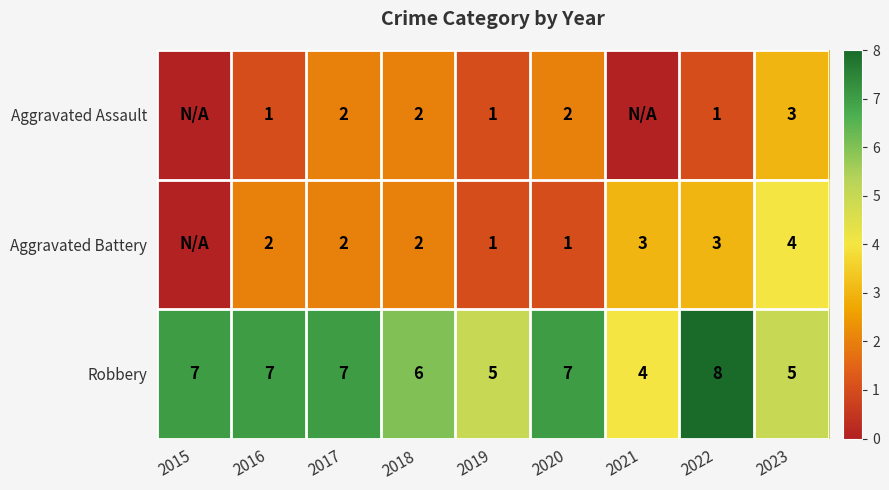

What is the difference between the Robbery values at 2015 and 2021?

3